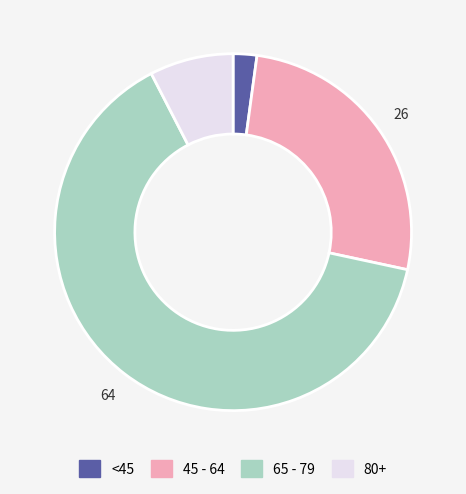

Is the sum of <45 and 65 - 79 greater than half?

Yes